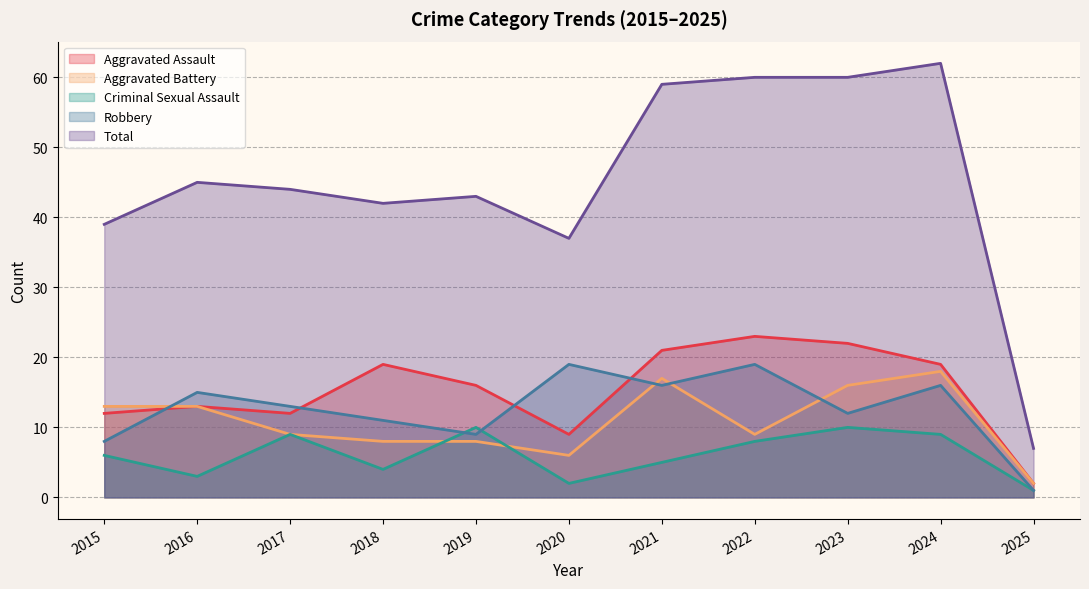

Which series has the widest spread of values?

Total